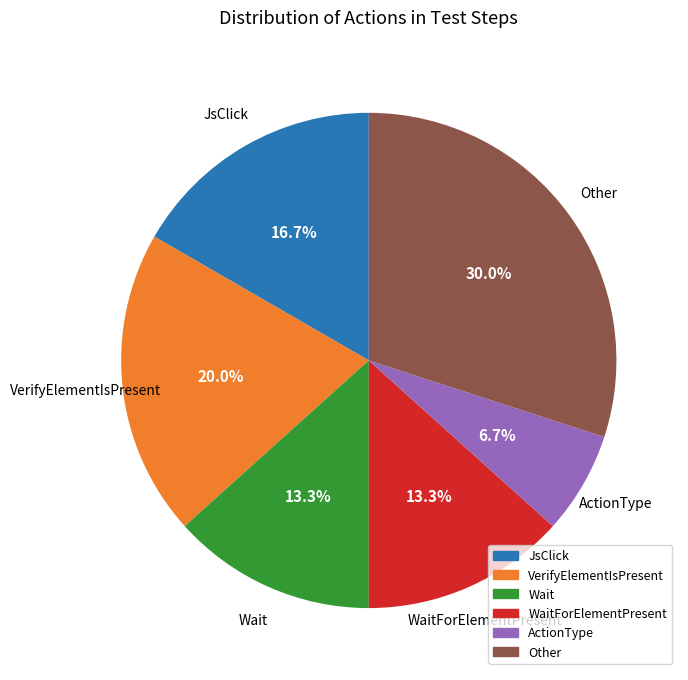

Does any single category account for the majority?

No